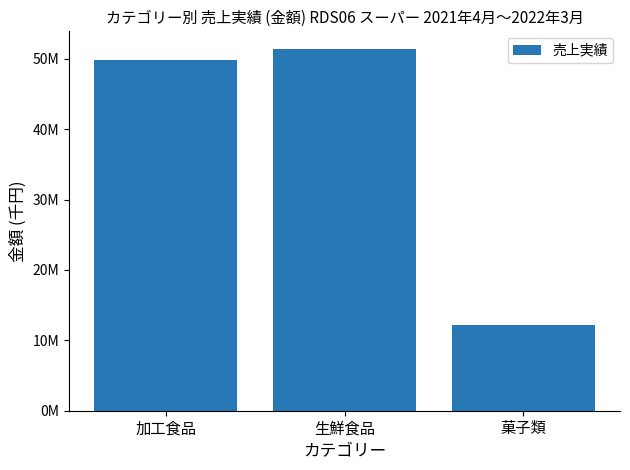

What is the maximum value shown in the chart?

51326780.8